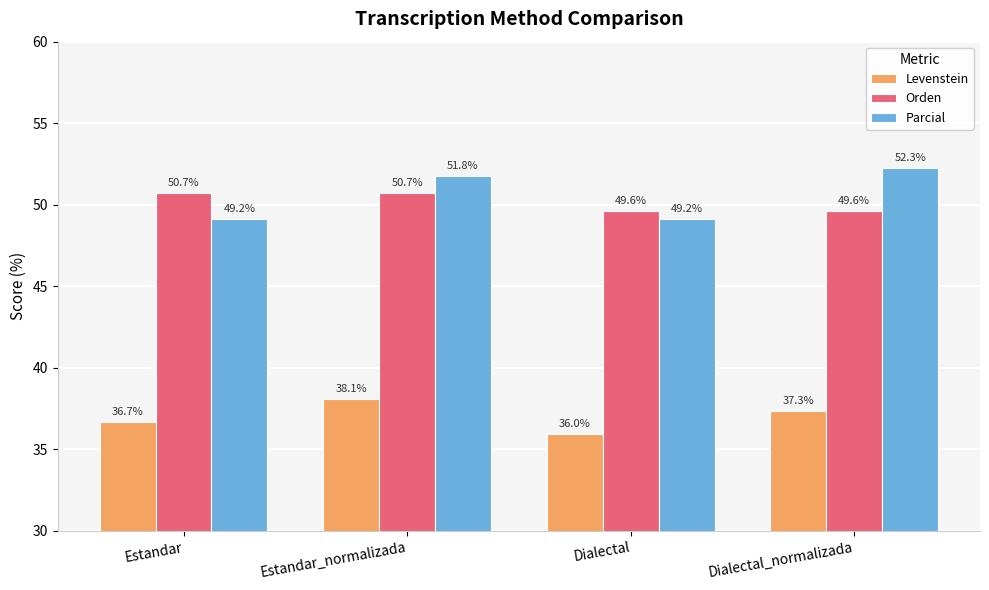

The value of Parcial at Dialectal is 49.2. True or false?

True